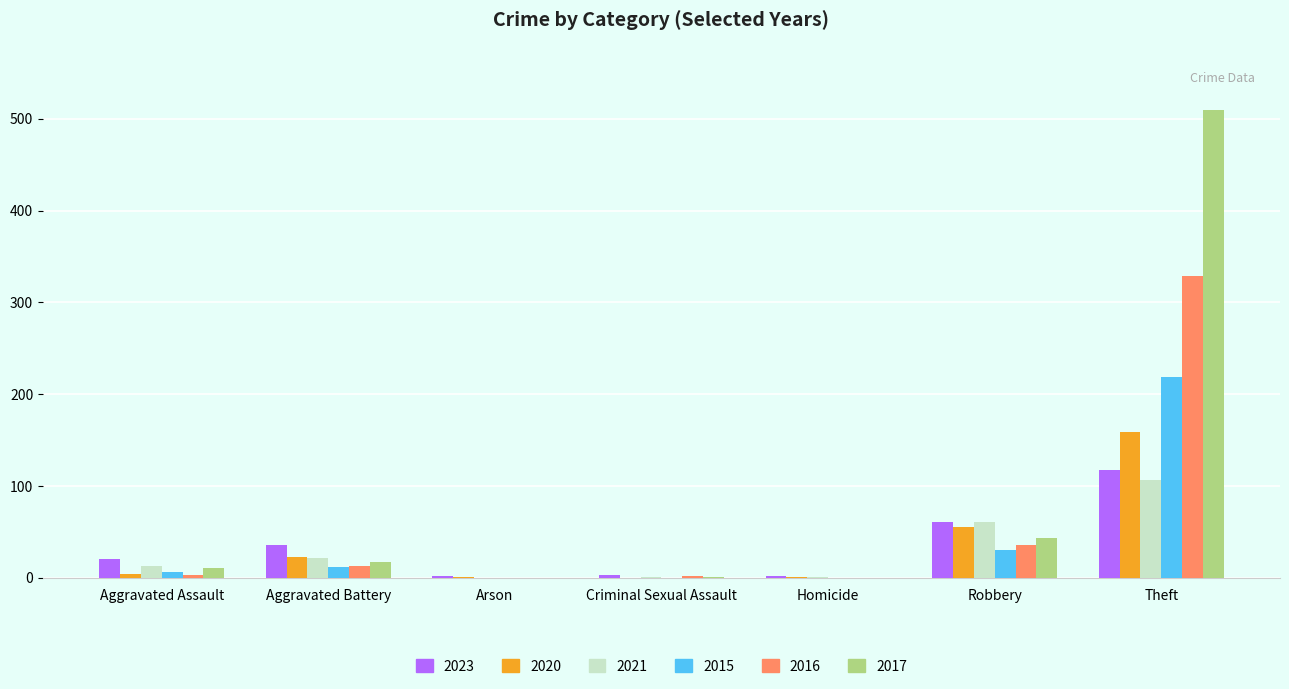

The 2023 series shows 3 at Criminal Sexual Assault. True or false?

True